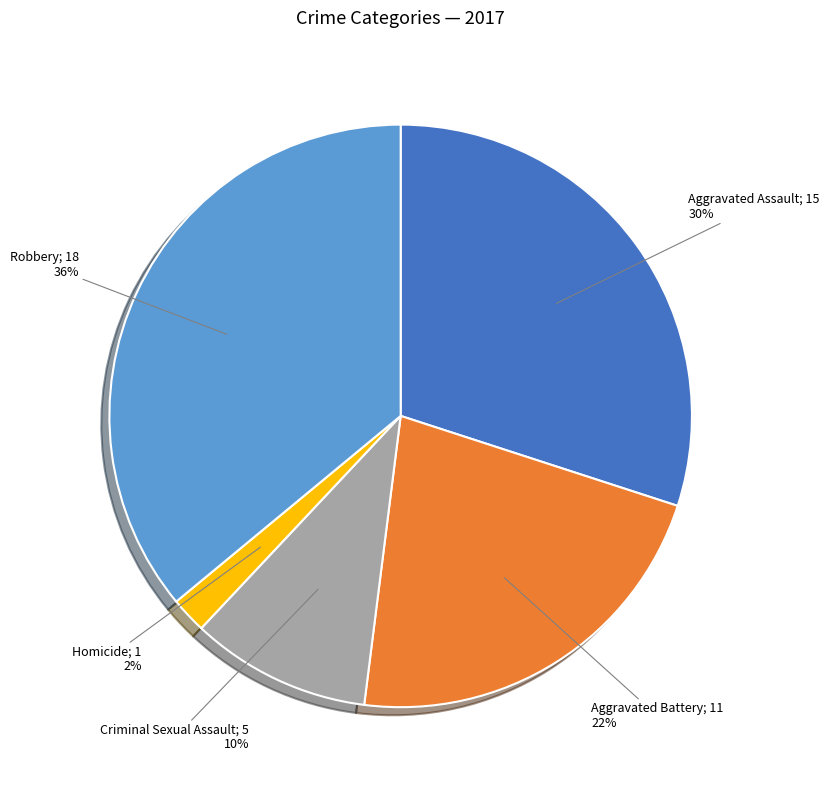

To the nearest percent, what is the difference between the largest and smallest slice percentages?

34%